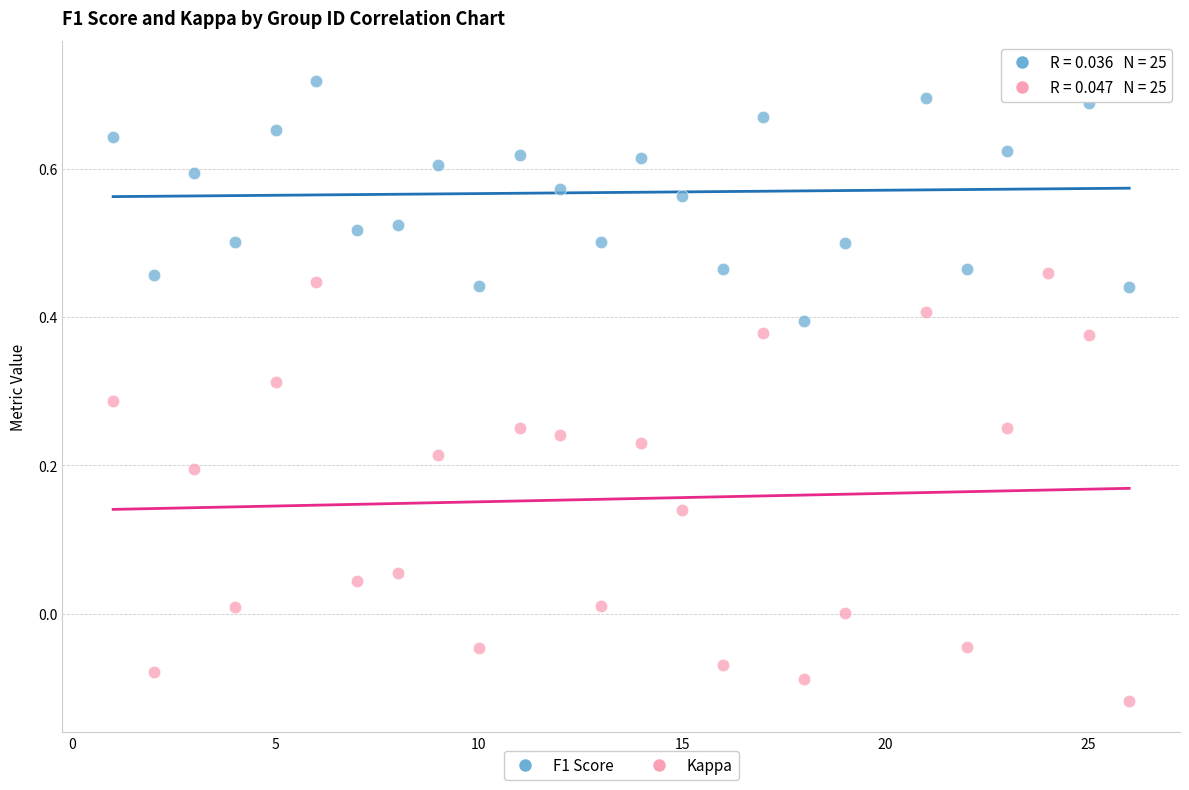

Which series has the largest Y range (max minus min)?

Kappa